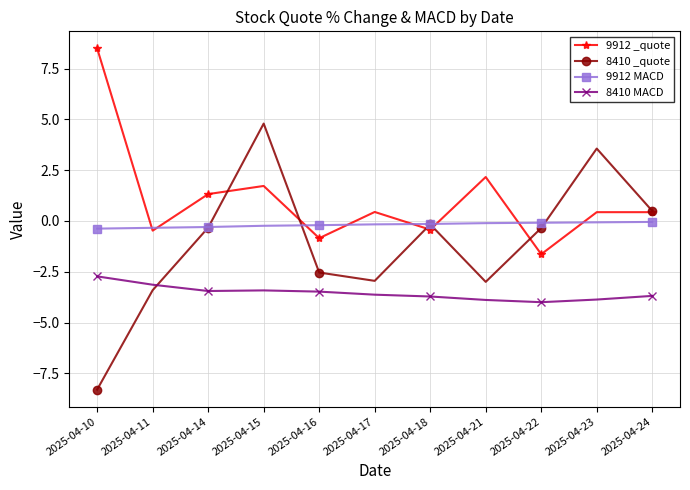

How many negative values does the 8410 _quote series have?

8